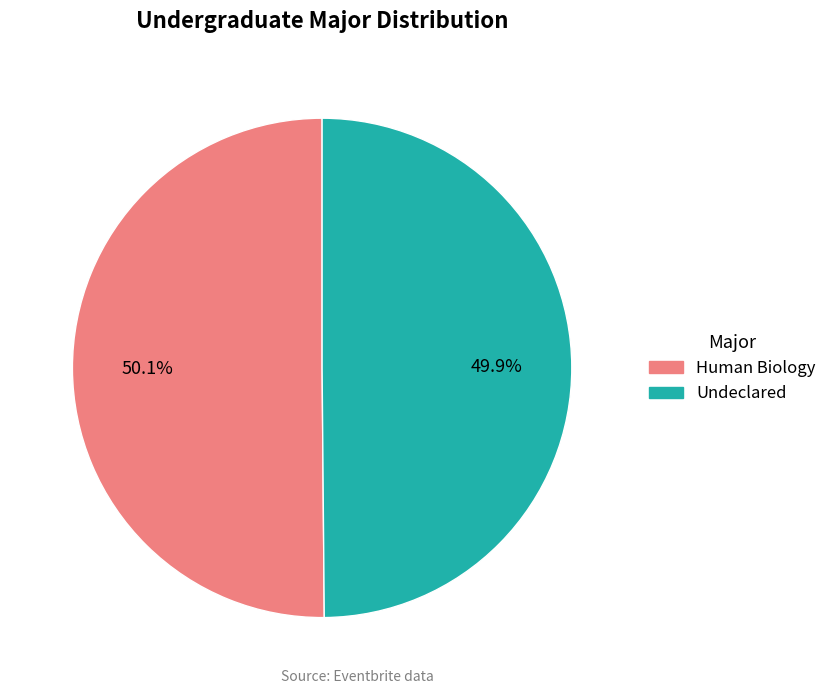

Is the sum of Undeclared and Human Biology greater than half?

Yes